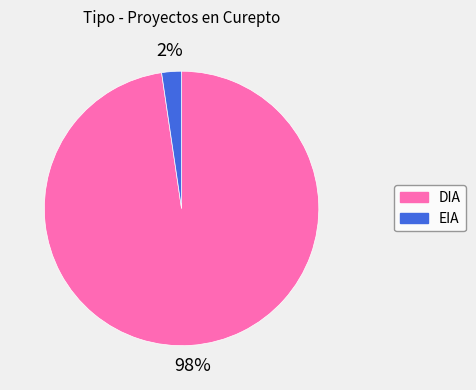

To the nearest percent, what portion does EIA represent?

2%